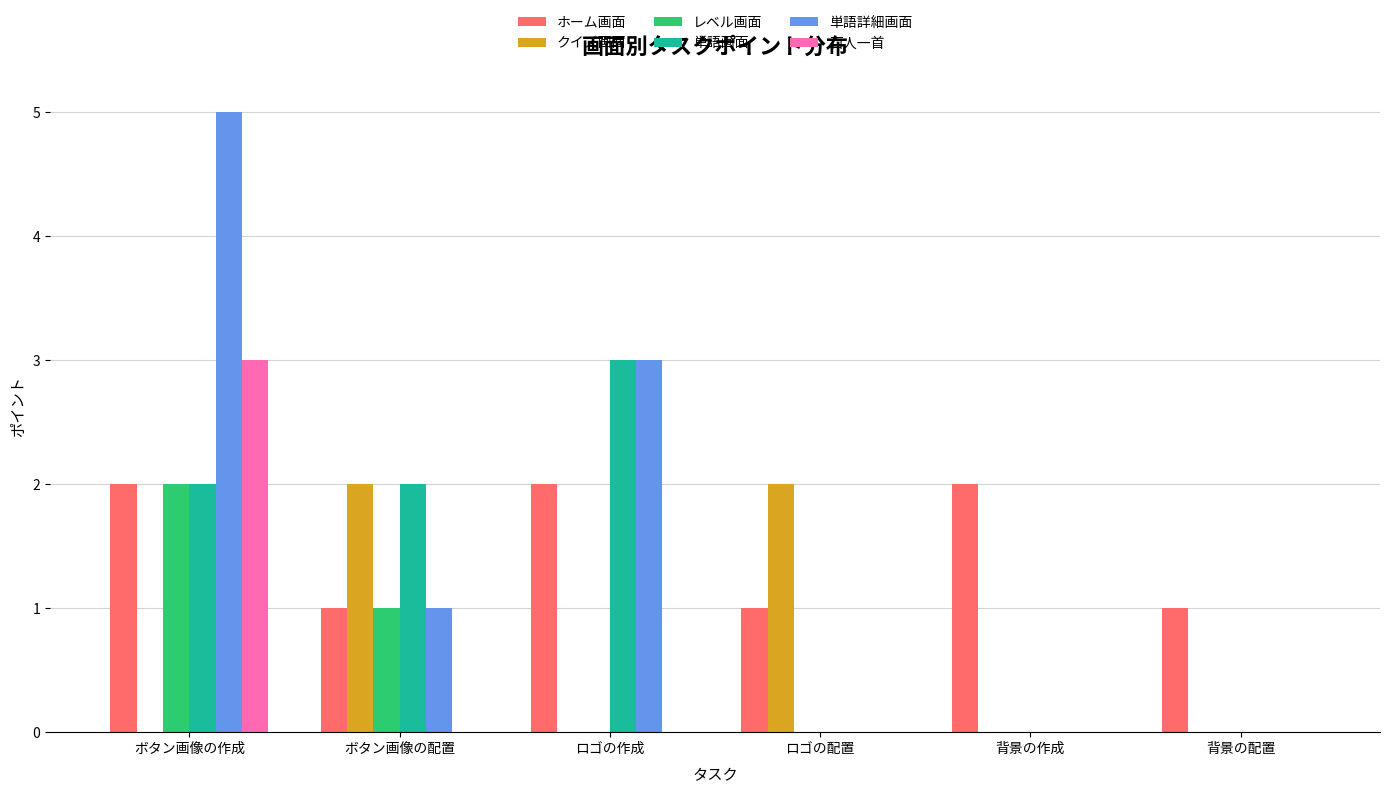

Reading left to right, transcribe all the data shown in this chart.

ホーム画面: ボタン画像の作成=2	ボタン画像の配置=1	ロゴの作成=2	ロゴの配置=1	背景の作成=2	背景の配置=1
クイズ画面: ボタン画像の作成=0	ボタン画像の配置=2	ロゴの作成=0	ロゴの配置=2	背景の作成=0	背景の配置=0
レベル画面: ボタン画像の作成=2	ボタン画像の配置=1	ロゴの作成=0	ロゴの配置=0	背景の作成=0	背景の配置=0
単語画面: ボタン画像の作成=2	ボタン画像の配置=2	ロゴの作成=3	ロゴの配置=0	背景の作成=0	背景の配置=0
単語詳細画面: ボタン画像の作成=5	ボタン画像の配置=1	ロゴの作成=3	ロゴの配置=0	背景の作成=0	背景の配置=0
百人一首: ボタン画像の作成=3	ボタン画像の配置=0	ロゴの作成=0	ロゴの配置=0	背景の作成=0	背景の配置=0